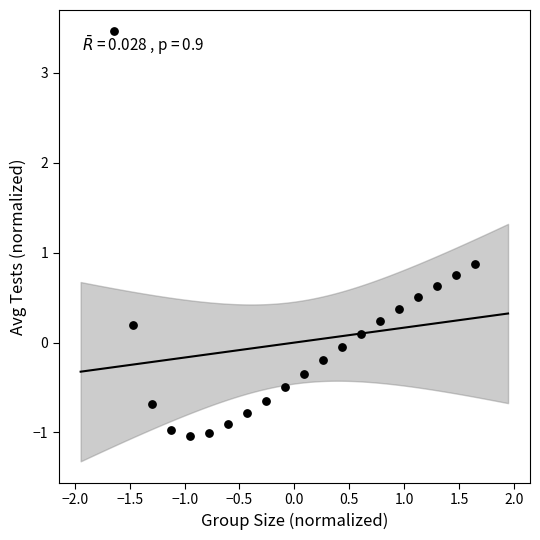

What Y value in the scatter plot is closest to 1?

0.9